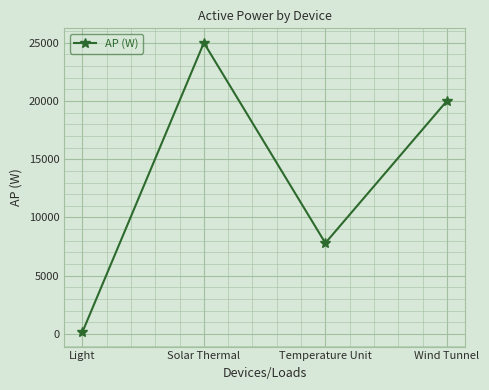

Rank the categories by value from highest to lowest.

Solar Thermal, Wind Tunnel, Temperature Unit, Light